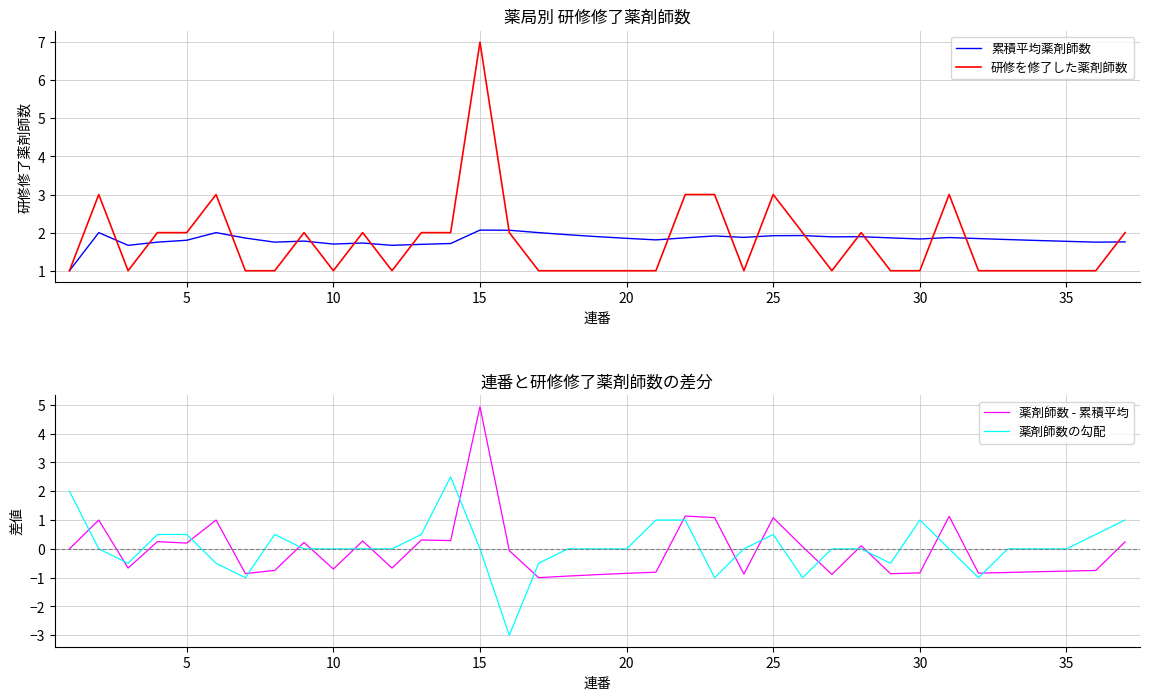

Reading left to right, what are all the values shown in this chart?

累積平均薬剤師数: 1.0	2.0	1.7	1.8	1.8	2.0	1.9	1.8	1.8	1.7	1.7	1.7	1.7	1.7	2.1	2.1	2.0	1.9	1.9	1.9	1.8	1.9	1.9	1.9	1.9	1.9	1.9	1.9	1.9	1.8	1.9	1.8	1.8	1.8	1.8	1.8	1.8
研修を修了した薬剤師数: 1.0	3.0	1.0	2.0	2.0	3.0	1.0	1.0	2.0	1.0	2.0	1.0	2.0	2.0	7.0	2.0	1.0	1.0	1.0	1.0	1.0	3.0	3.0	1.0	3.0	2.0	1.0	2.0	1.0	1.0	3.0	1.0	1.0	1.0	1.0	1.0	2.0
薬剤師数 - 累積平均: 0.0	1.0	-0.7	0.2	0.2	1.0	-0.9	-0.8	0.2	-0.7	0.3	-0.7	0.3	0.3	4.9	-0.1	-1.0	-0.9	-0.9	-0.9	-0.8	1.1	1.1	-0.9	1.1	0.1	-0.9	0.1	-0.9	-0.8	1.1	-0.8	-0.8	-0.8	-0.8	-0.8	0.2
薬剤師数の勾配: 2.0	0.0	-0.5	0.5	0.5	-0.5	-1.0	0.5	0.0	0.0	0.0	0.0	0.5	2.5	0.0	-3.0	-0.5	0.0	0.0	0.0	1.0	1.0	-1.0	0.0	0.5	-1.0	0.0	0.0	-0.5	1.0	0.0	-1.0	0.0	0.0	0.0	0.5	1.0